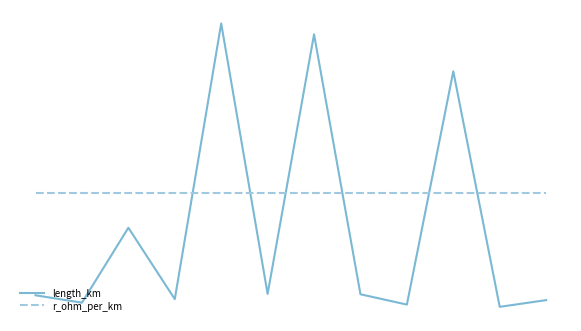

Between which two adjacent categories do r_ohm_per_km and length_km first intersect?

3 and 4